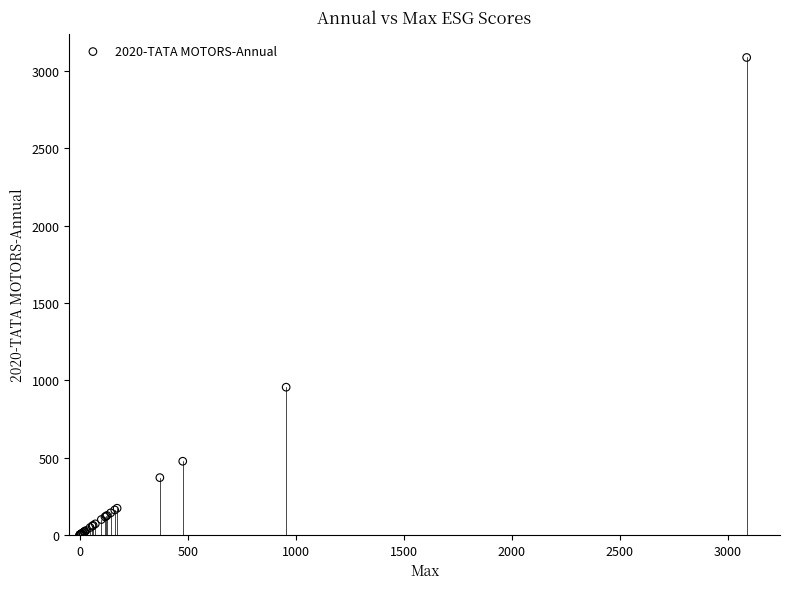

What Y value in the scatter plot is closest to 1544?

955